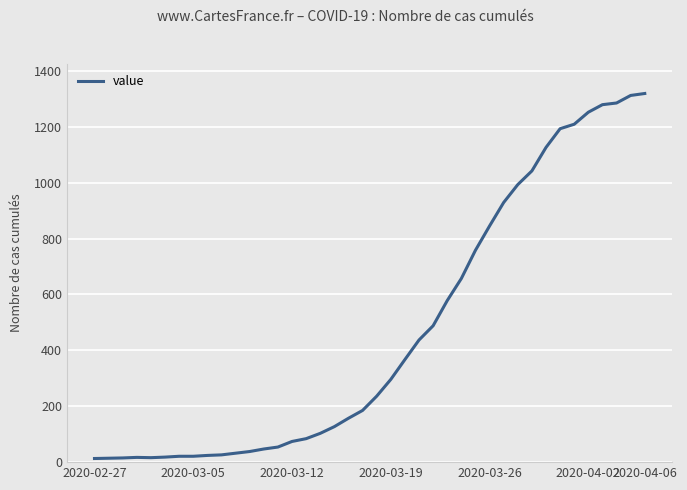

What is the maximum value shown in the chart?

1319